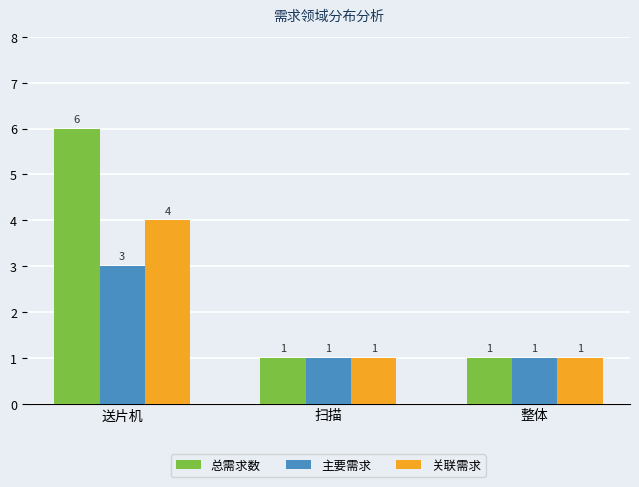

Which series has the widest spread of values?

总需求数